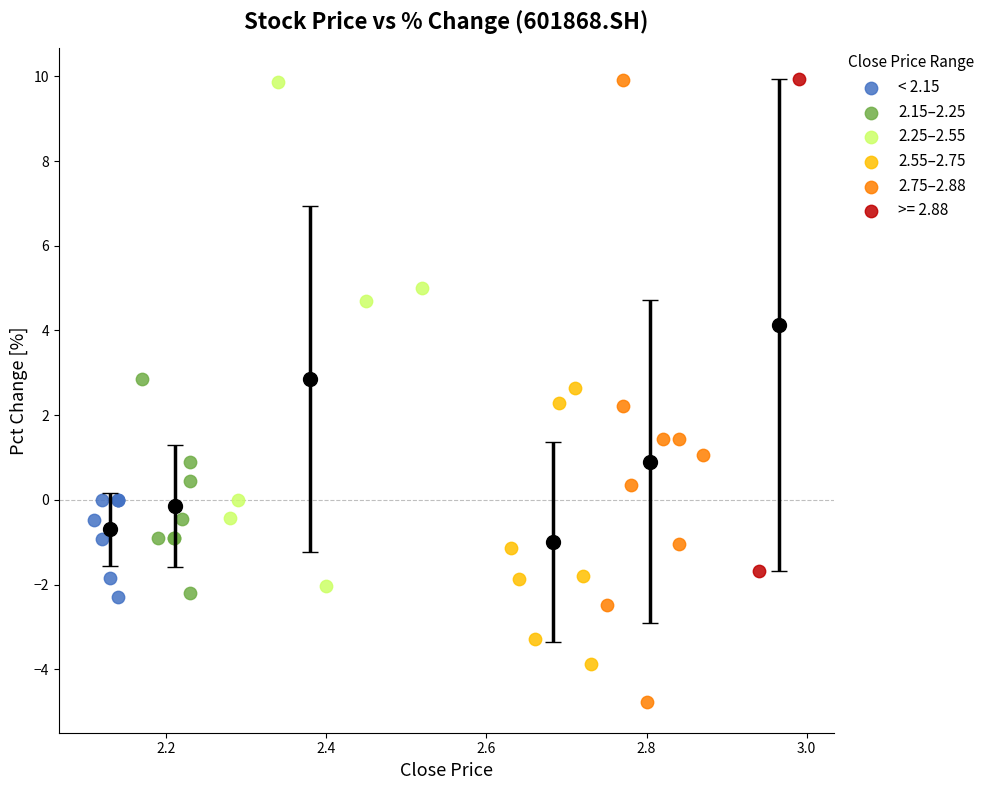

Which series has the largest Y range (max minus min)?

2.75–2.88